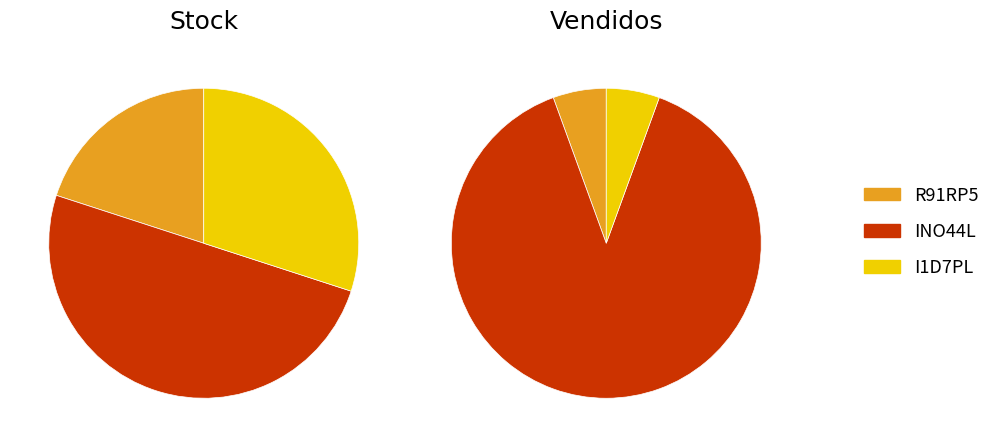

What percentage do I1D7PL and R91RP5 together represent?

50.0%